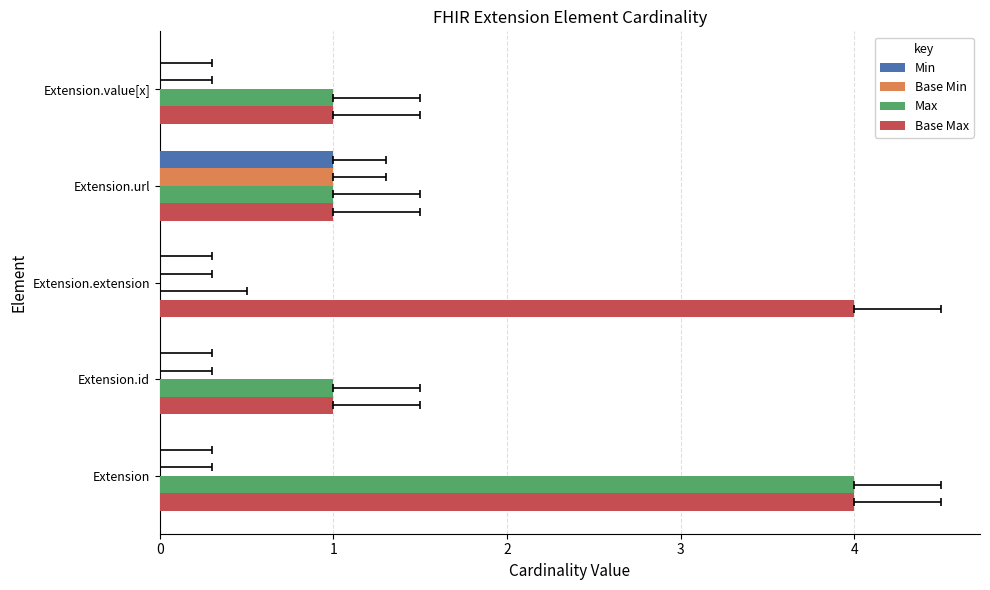

Count the Base Max values in the range 1 to 4.

5